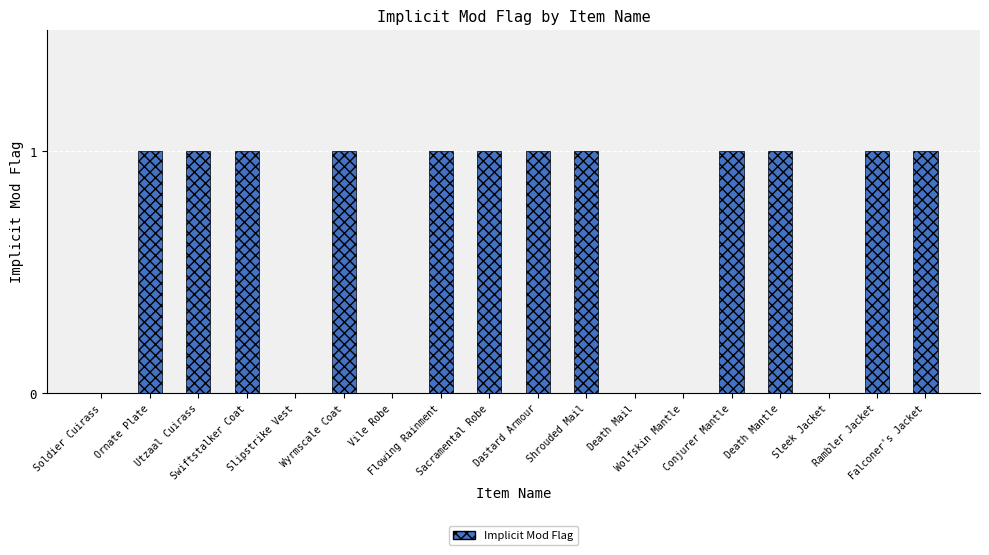

How many categories are shown in the chart?

18